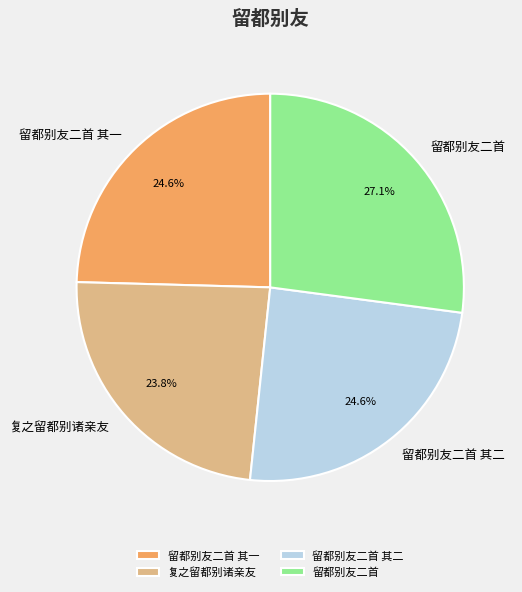

Is there a majority slice in this chart?

No